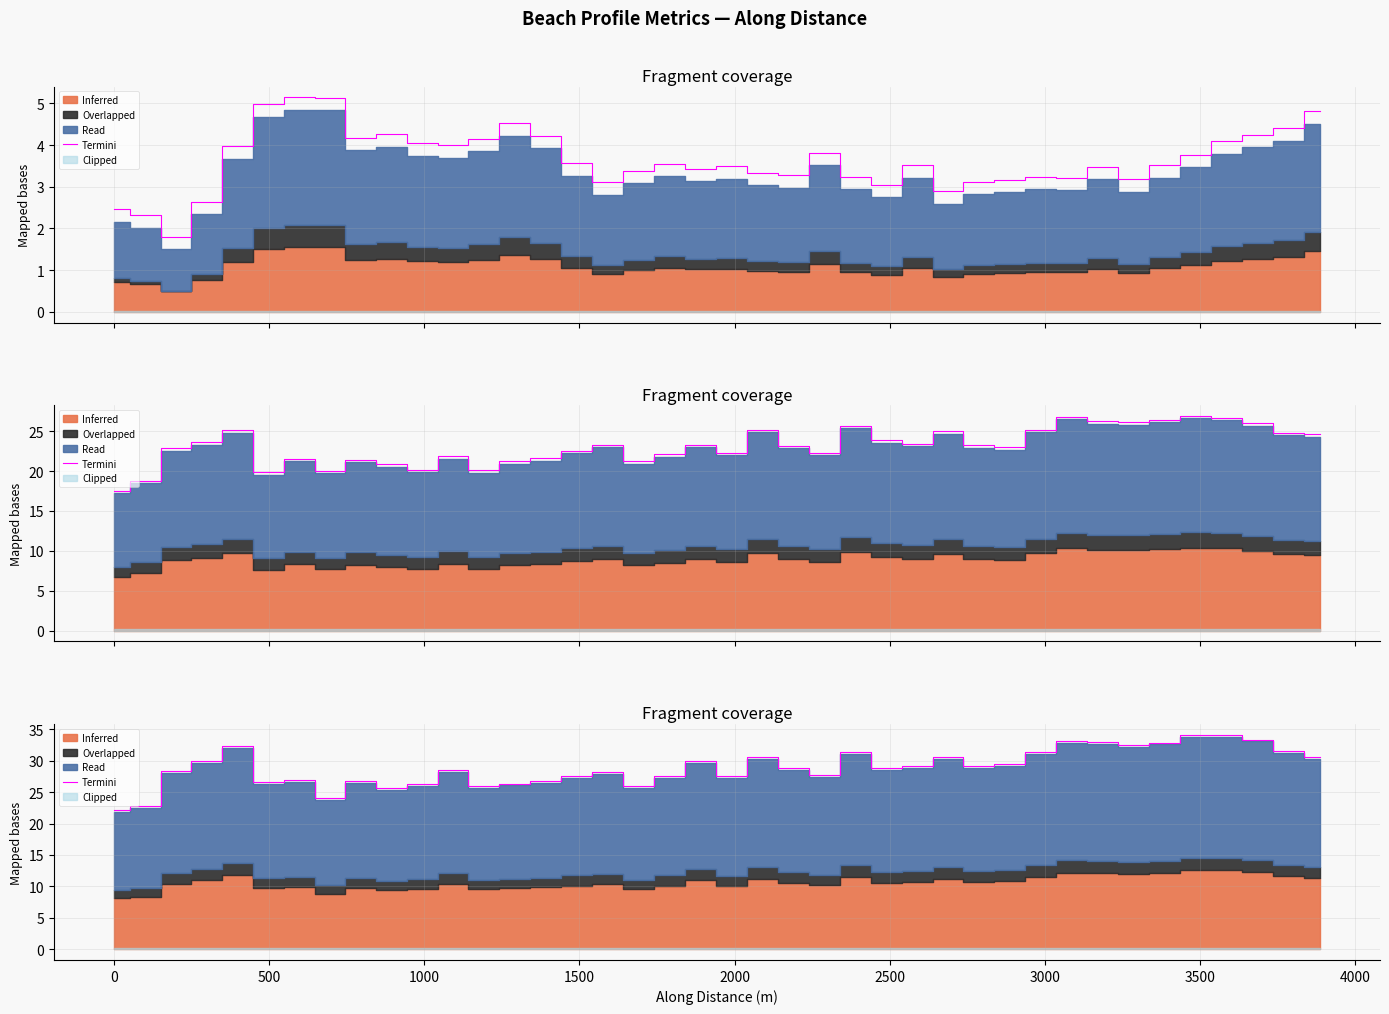

How many interior local peaks (higher than both neighbors) does the data have?

11